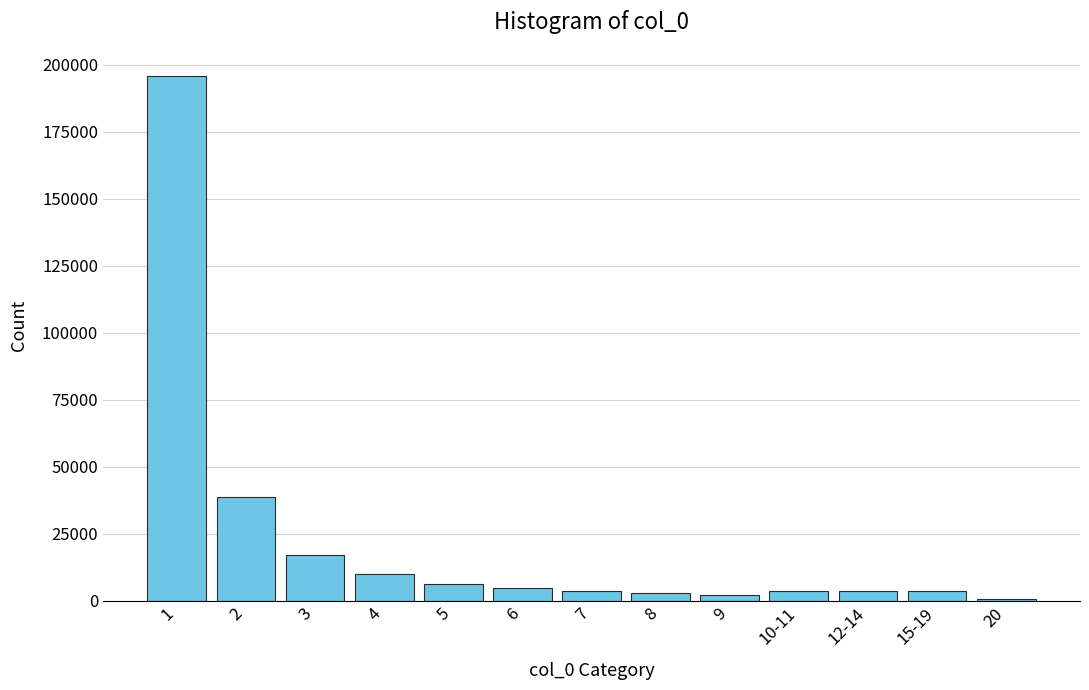

What is the greatest value displayed?

195788